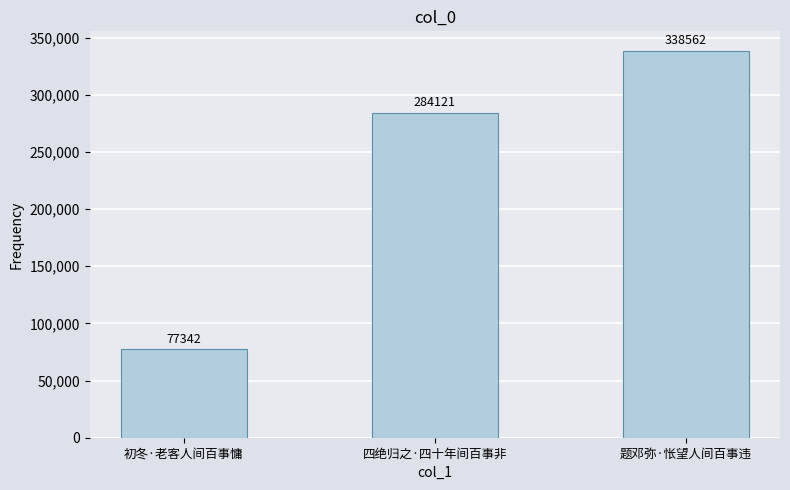

Reading right to left, list all the values displayed in this chart.

338562	284121	77342